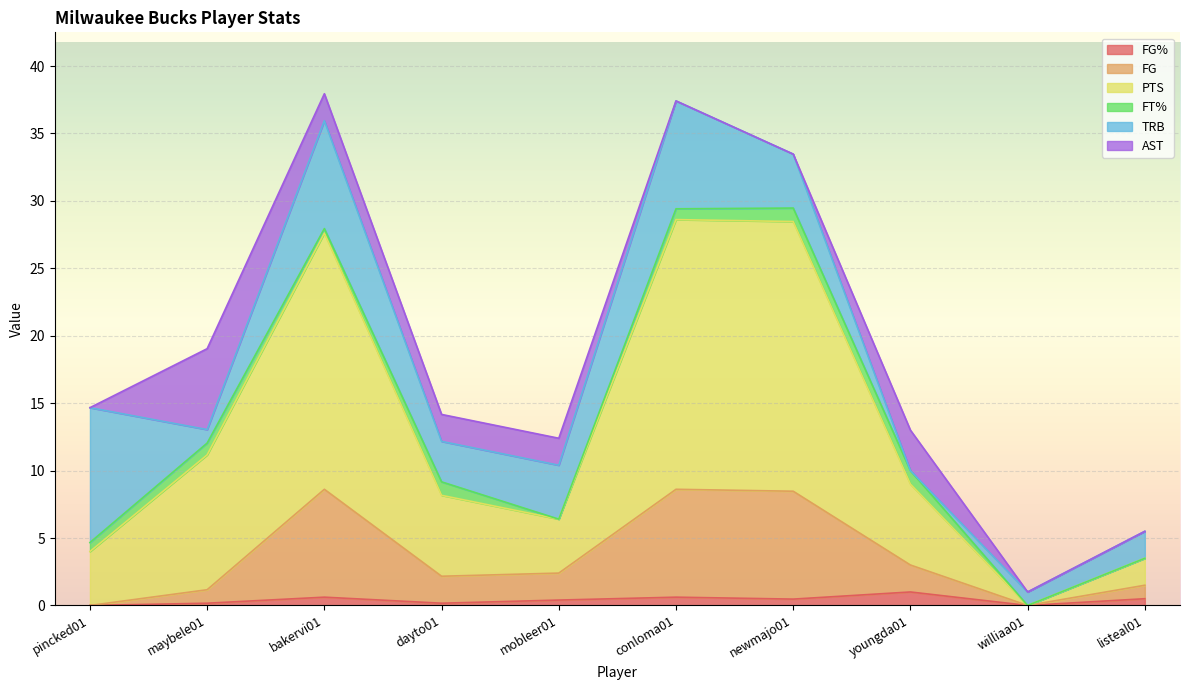

What position from the left is mobleer01?

5